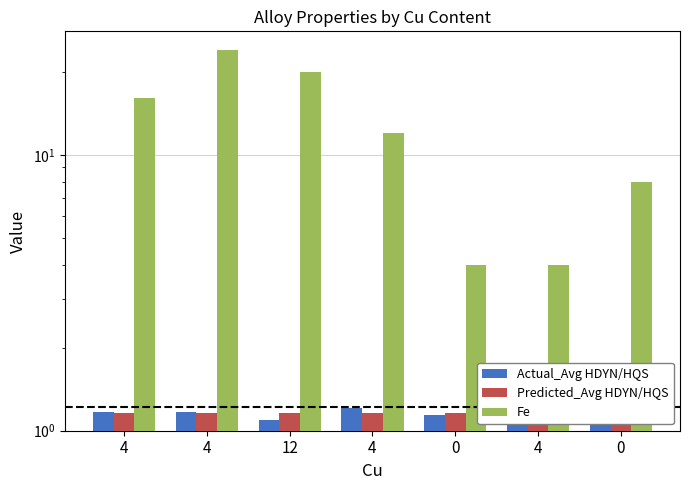

True or false: Fe has a value of 1.8 at 4.

False